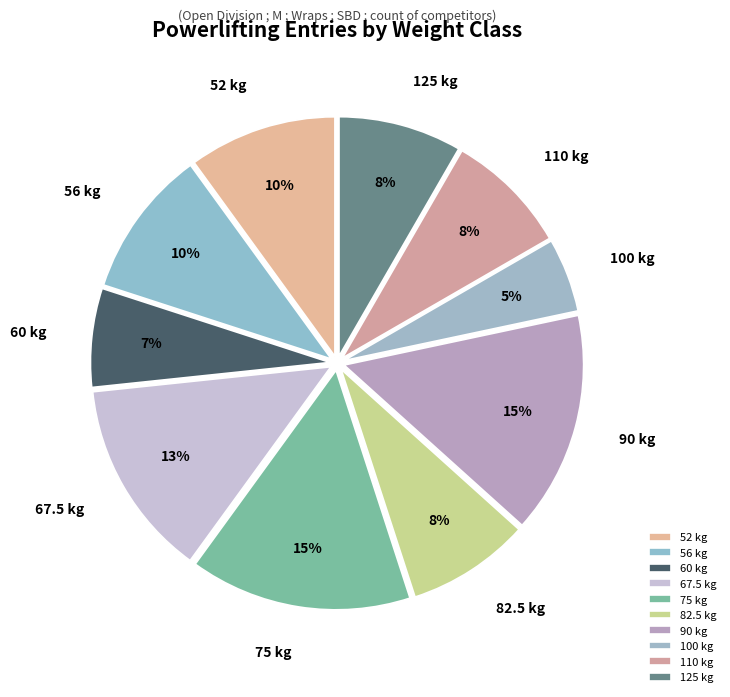

True or false: 100 kg accounts for 5% of the total.

True